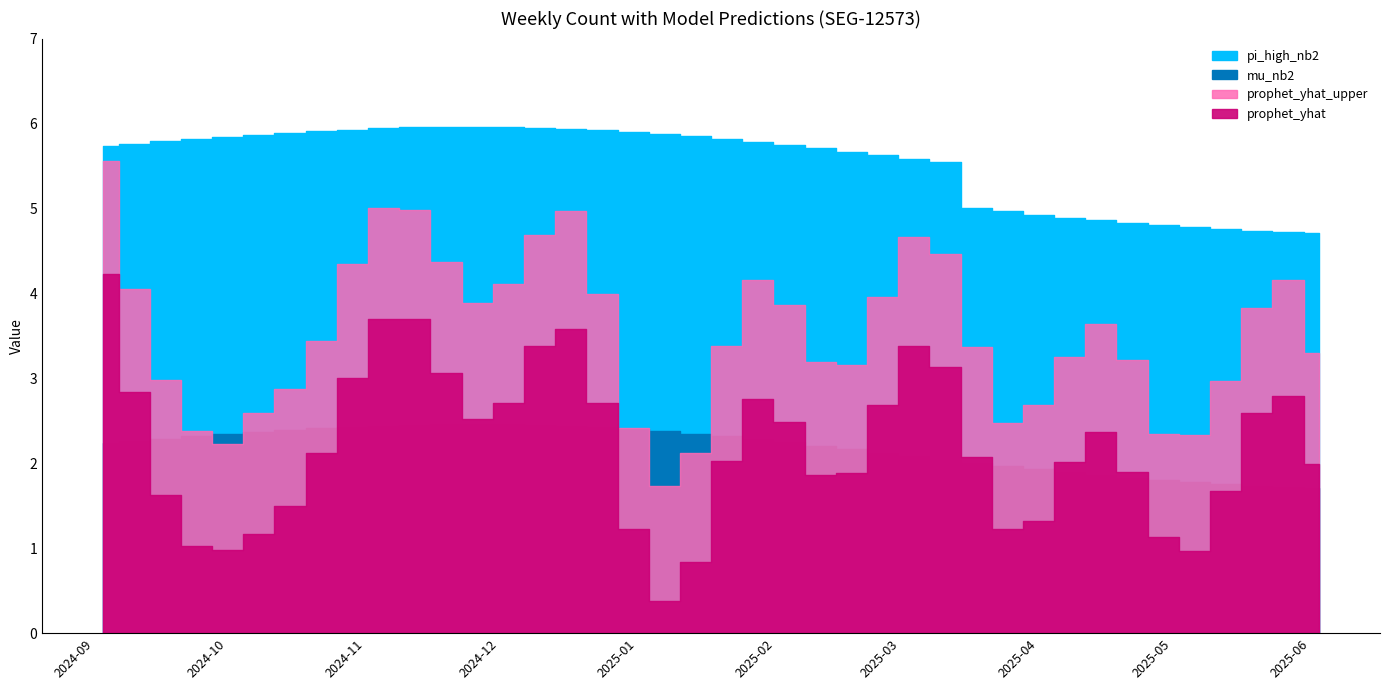

What is the label of the 15th point from the left?

2024-12-10